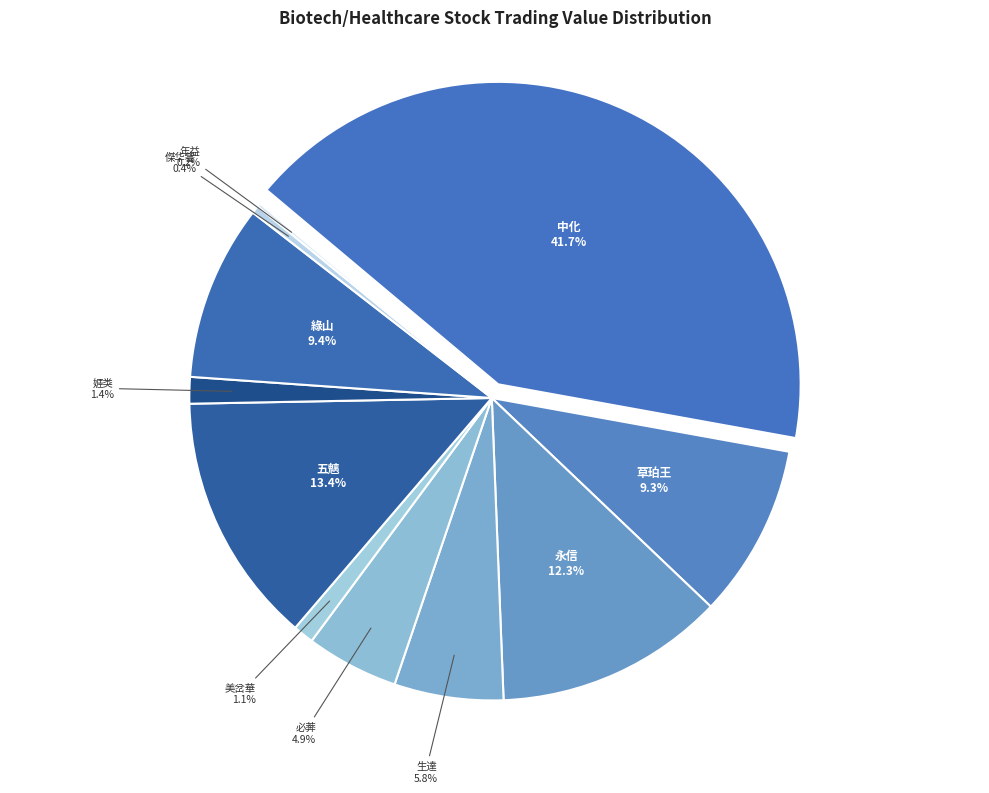

Is there any slice that represents more than half of the pie?

No